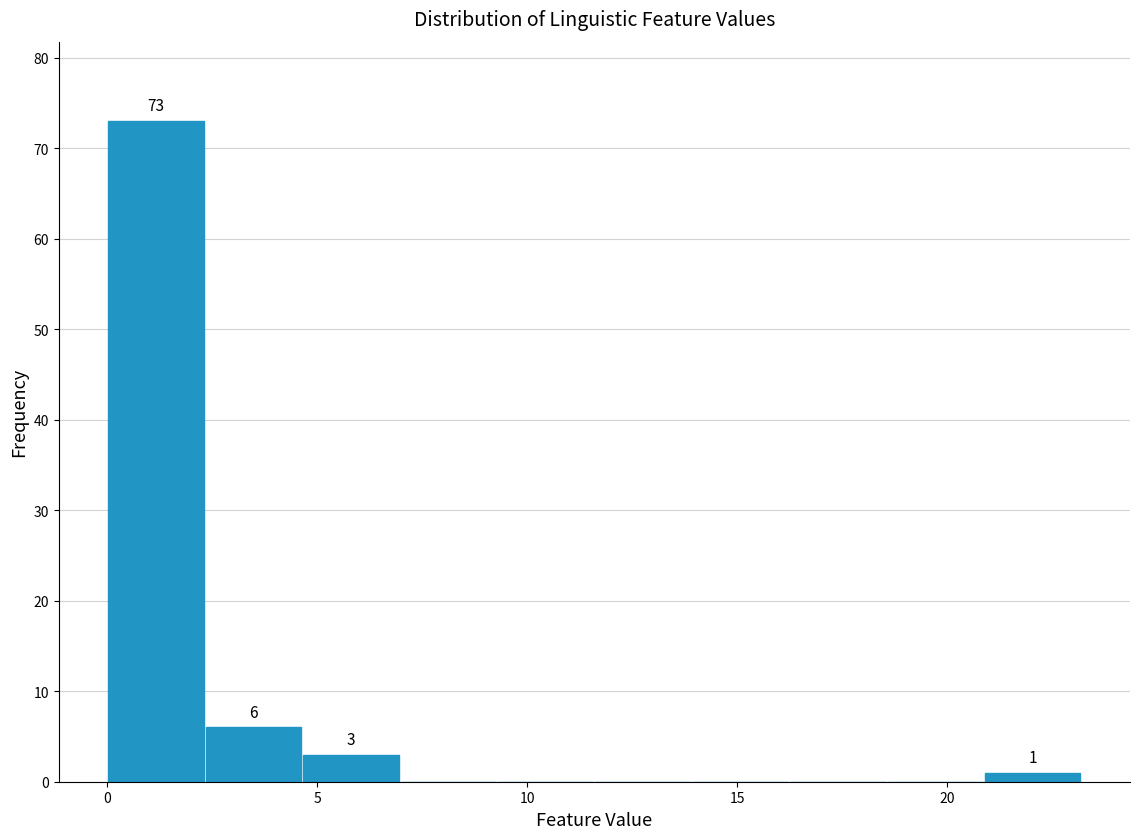

Which range on the x-axis has the tallest bar?

0.0 to 2.5